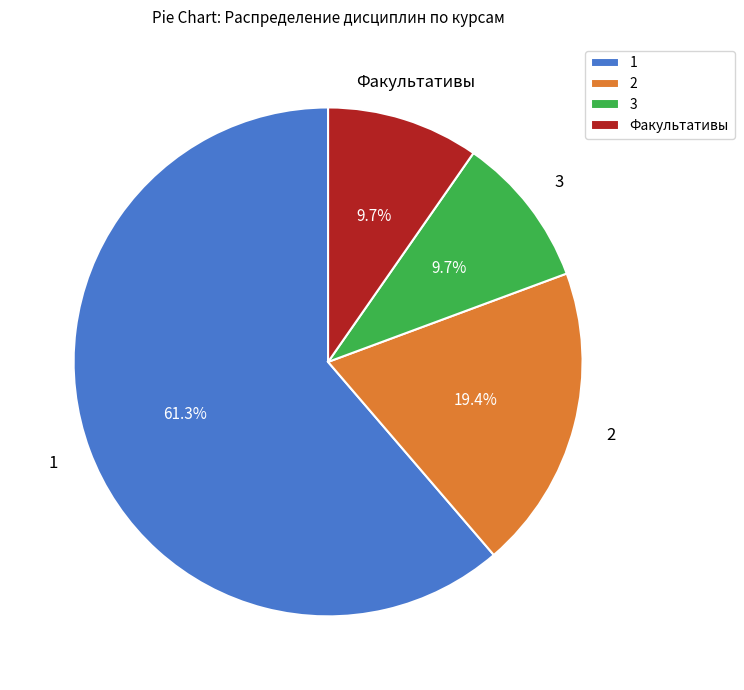

To the nearest percent, what is the average slice percentage?

25%